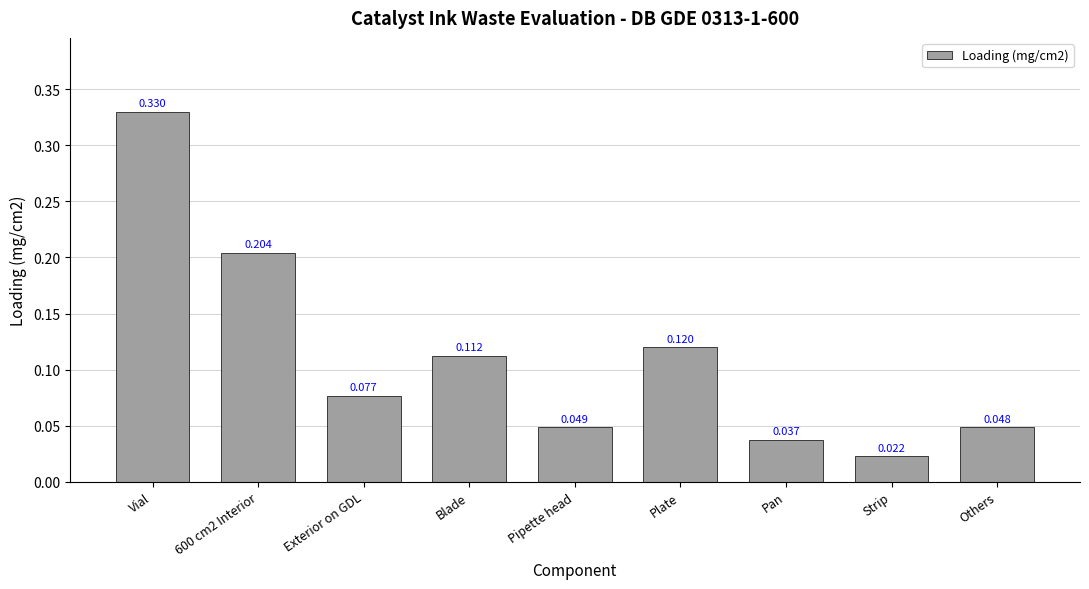

At which label is the value closest to 0?

Strip